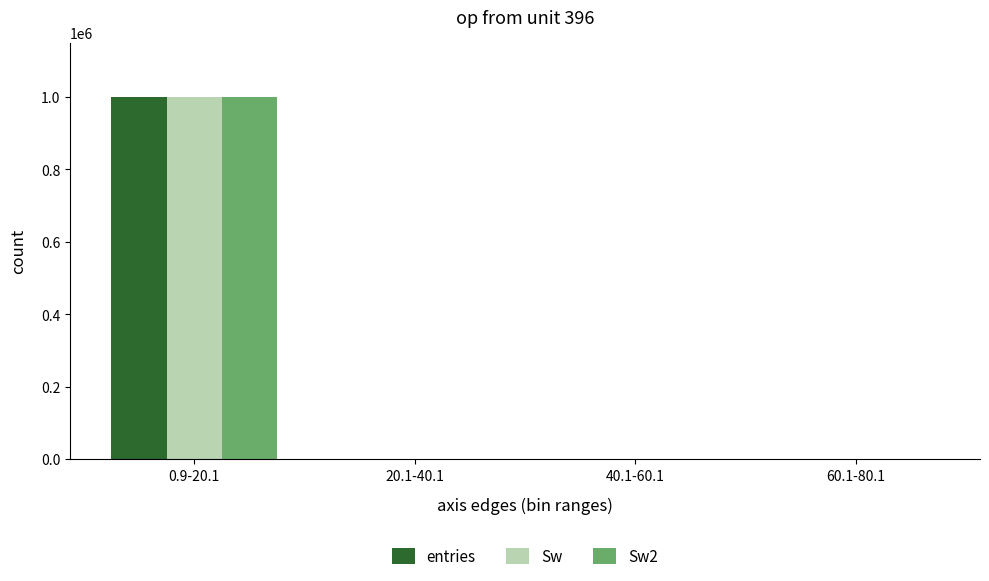

At which category is the sum across all series the highest?

0.9-20.1